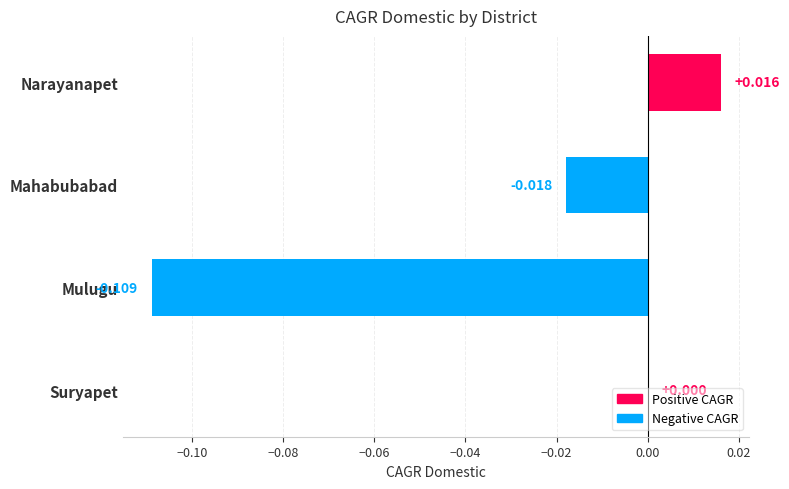

Which category has the highest value across all series?

Narayanapet